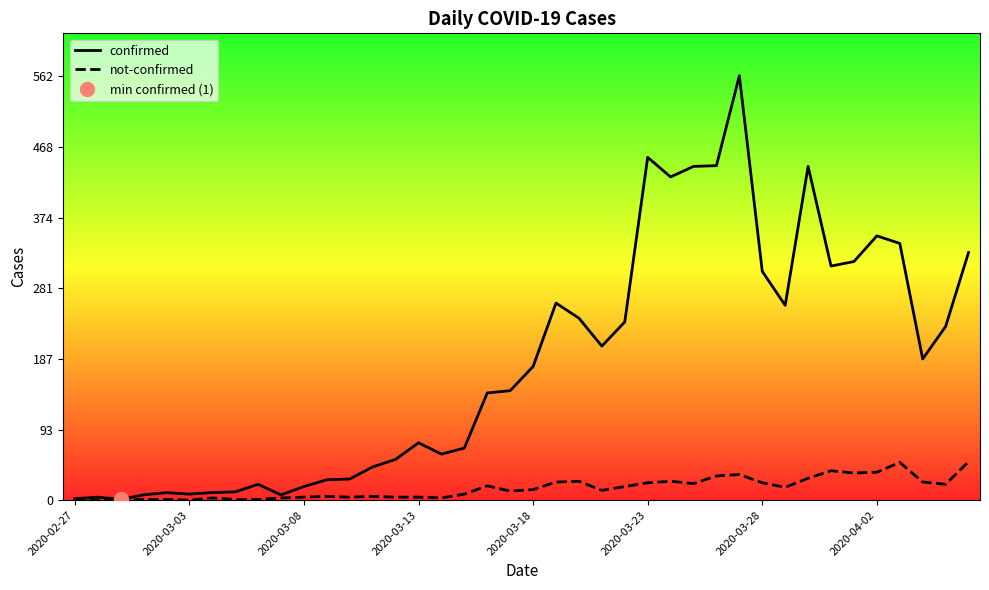

True or false: not-confirmed has more than 0 interior local peaks.

True